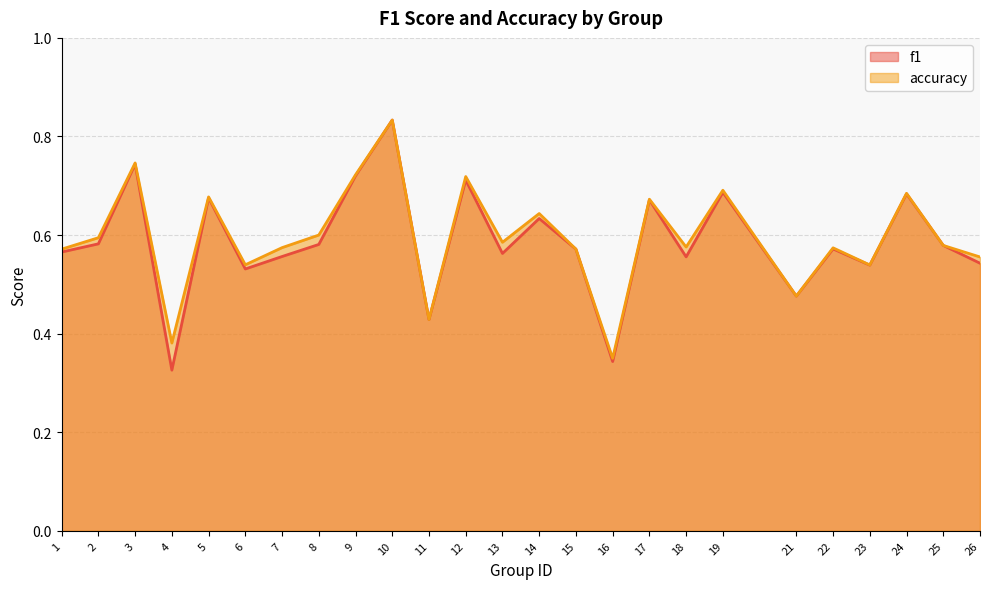

At which category does accuracy reach its first local peak?

3